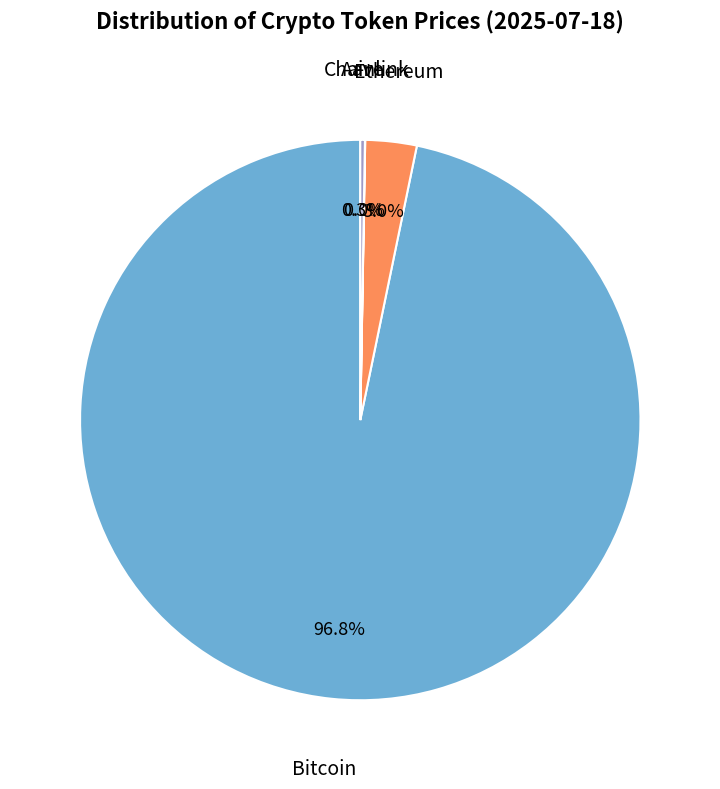

Does any single category account for the majority?

Yes